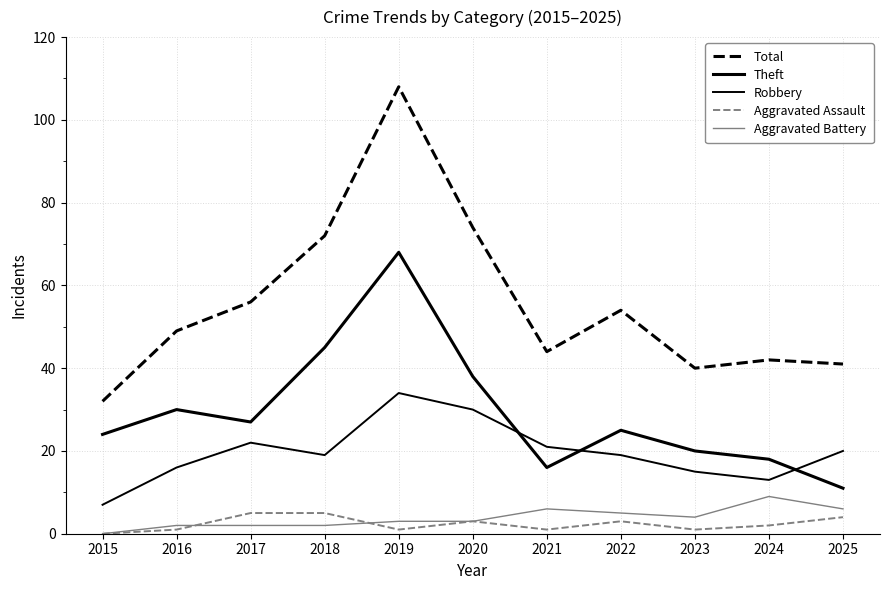

How many lines are shown in the chart?

5